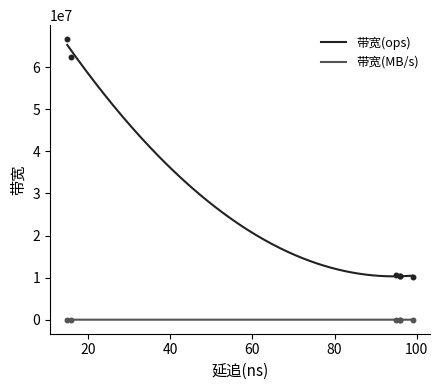

Which series reaches the minimum Y coordinate?

带宽(MB/s)